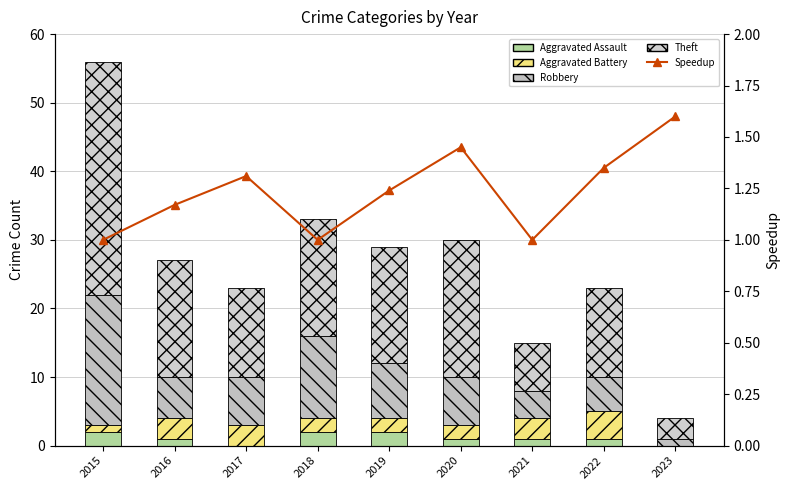

Reading right to left, what are all the values shown in this chart?

Aggravated Assault: 2023=0.0	2022=1.0	2021=1.0	2020=1.0	2019=2.0	2018=2.0	2017=0.0	2016=1.0	2015=2.0
Aggravated Battery: 2023=0.0	2022=4.0	2021=3.0	2020=2.0	2019=2.0	2018=2.0	2017=3.0	2016=3.0	2015=1.0
Robbery: 2023=1.0	2022=5.0	2021=4.0	2020=7.0	2019=8.0	2018=12.0	2017=7.0	2016=6.0	2015=19.0
Theft: 2023=3.0	2022=13.0	2021=7.0	2020=20.0	2019=17.0	2018=17.0	2017=13.0	2016=17.0	2015=34.0
Speedup: 2023=1.6	2022=1.4	2021=1.0	2020=1.4	2019=1.2	2018=1.0	2017=1.3	2016=1.2	2015=1.0